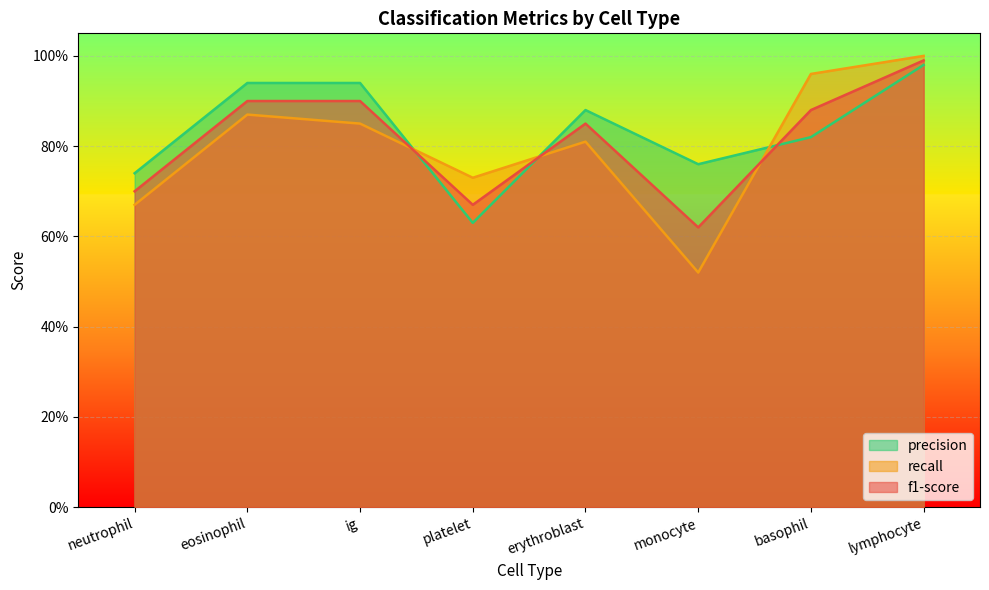

How many data points does each series have?

8